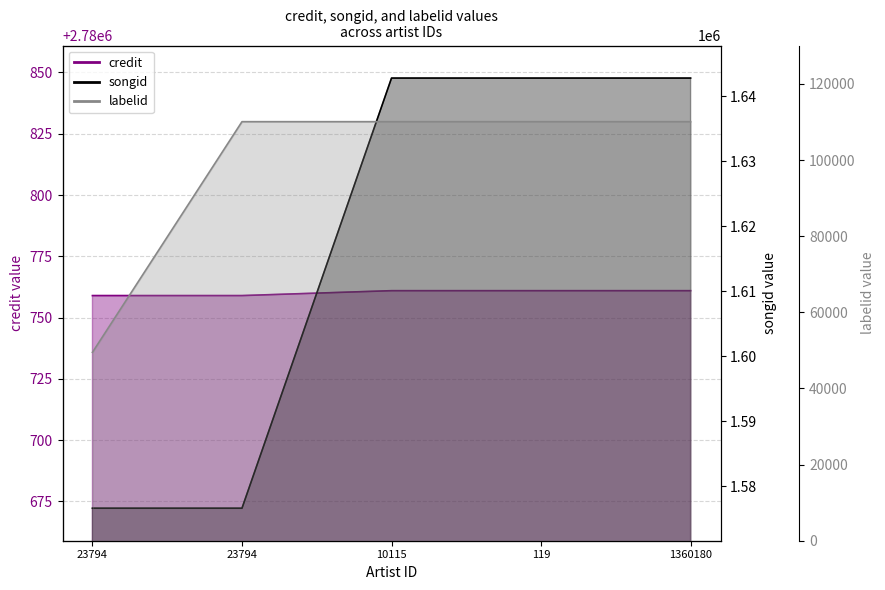

List the labels in order of songid value, smallest first.

23794, 23794, 10115, 119, 1360180